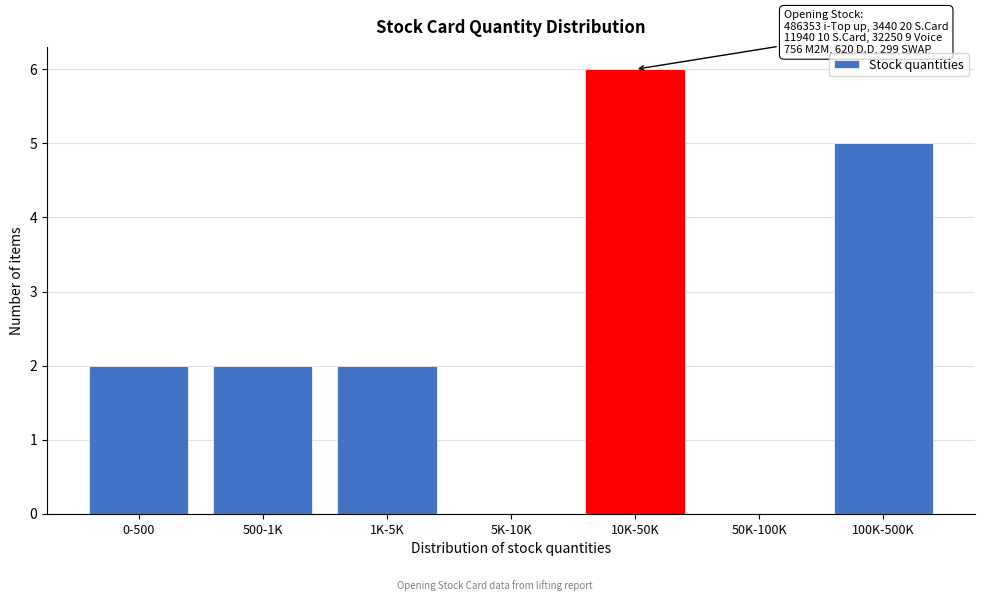

Reading left to right, transcribe all the data shown in this chart.

0-500=2	500-1K=2	1K-5K=2	5K-10K=0	10K-50K=6	50K-100K=0	100K-500K=5